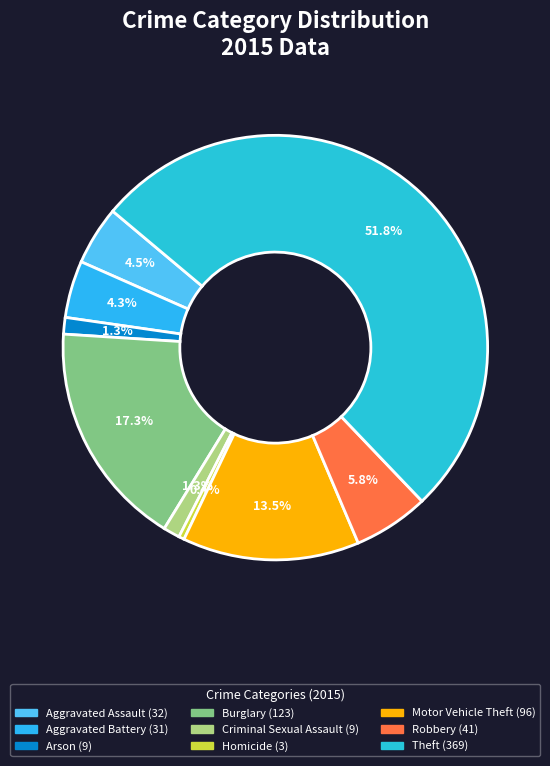

What is the change in value from Homicide to Motor Vehicle Theft?

+93